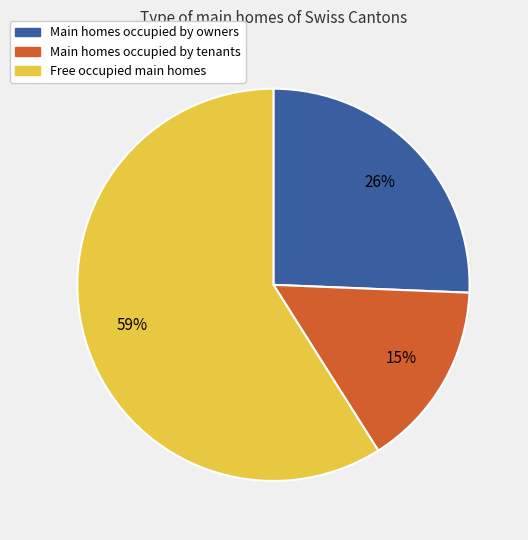

Is there a majority slice in this chart?

Yes